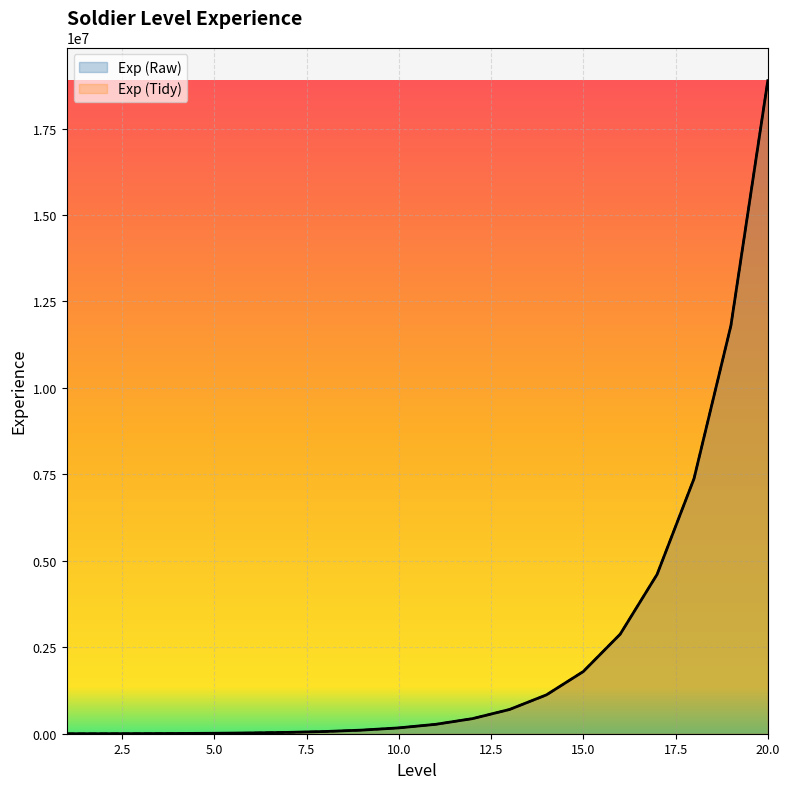

Which label corresponds to the largest value in the chart?

20.0